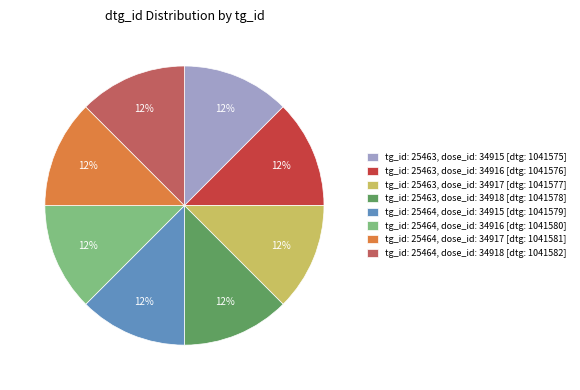

Does tg_id: 25464, dose_id: 34918 [dtg: 1041582] represent more than half of the total?

No